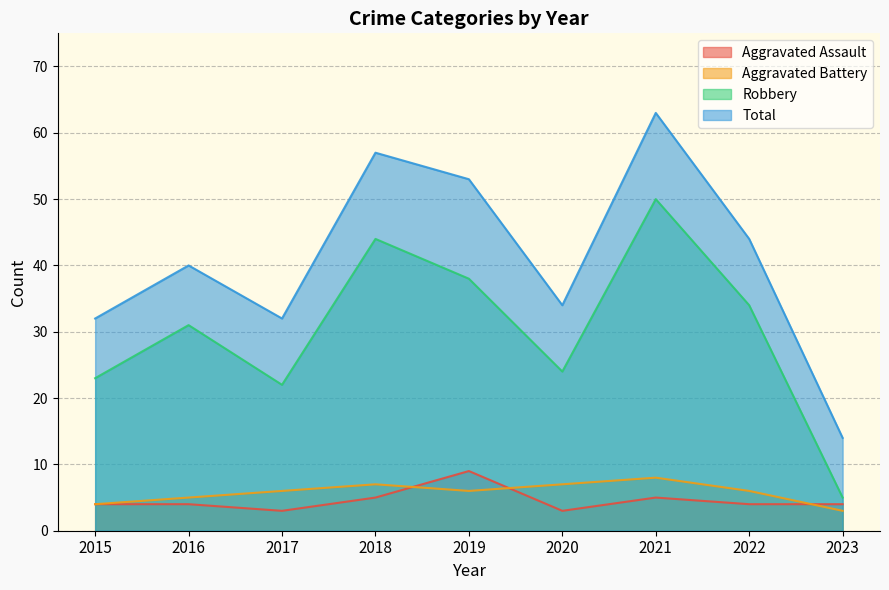

How many lines are shown in the chart?

4